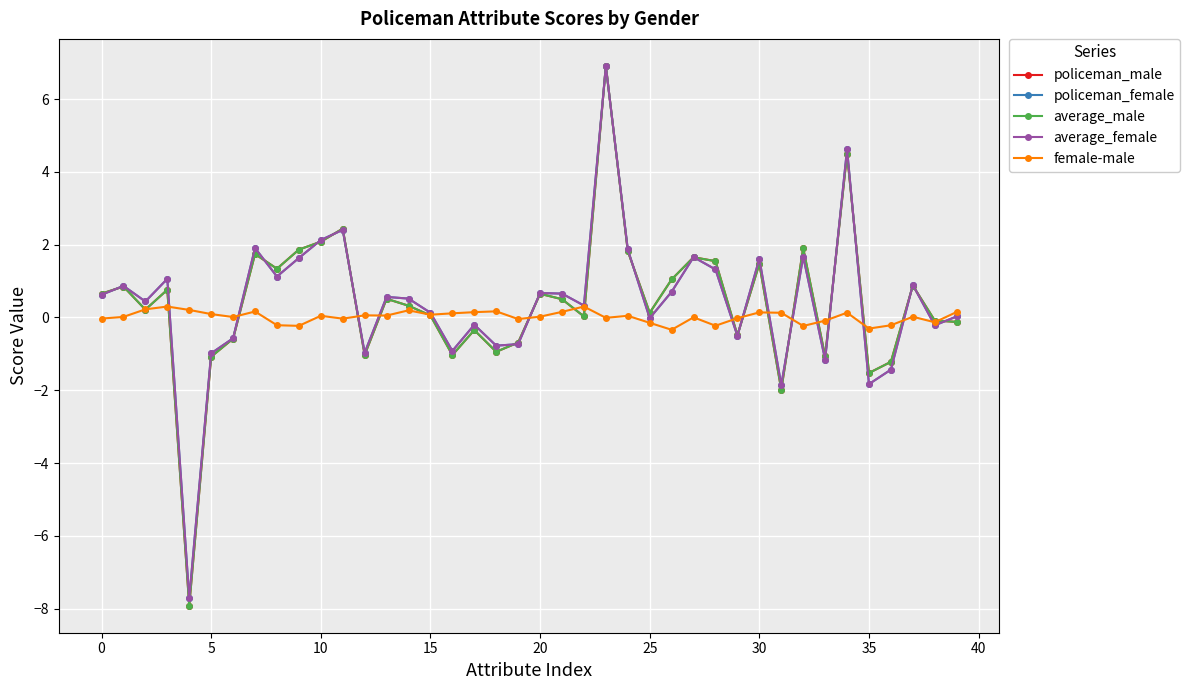

What are all the series names shown in the legend?

policeman_male, policeman_female, average_male, average_female, female-male